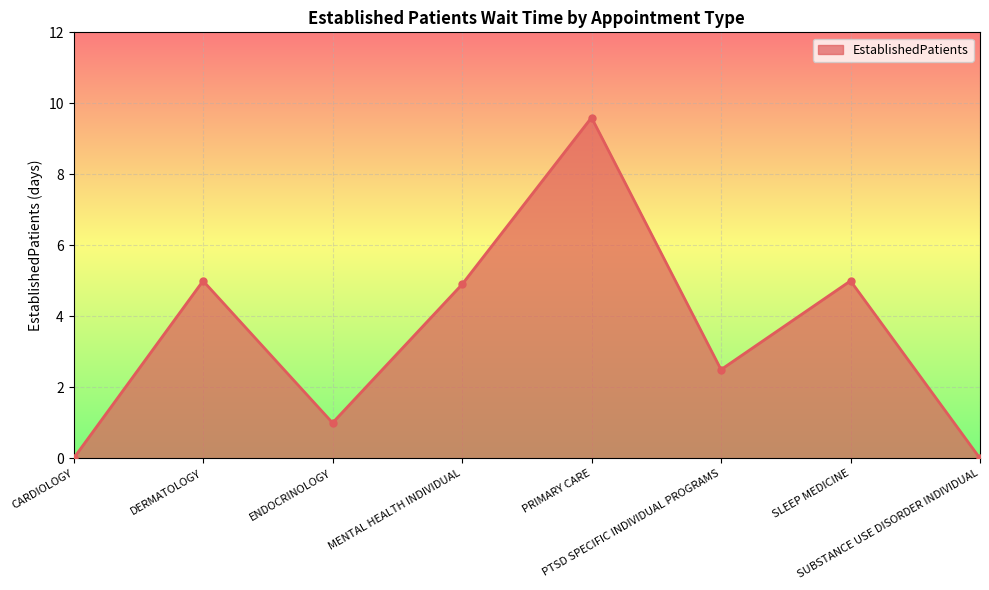

Does the chart have visible grid lines?

Yes